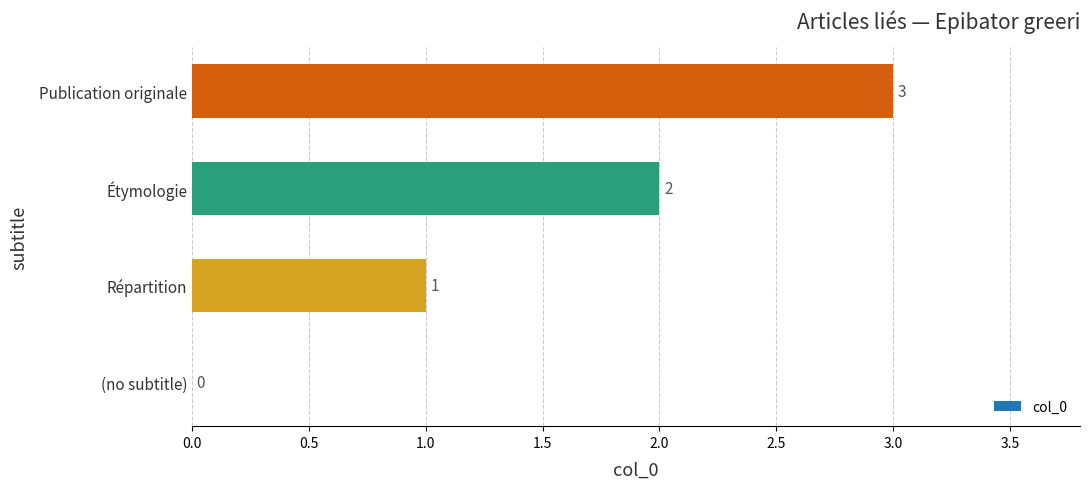

The chart shows a value of 0 at (no subtitle). True or false?

True